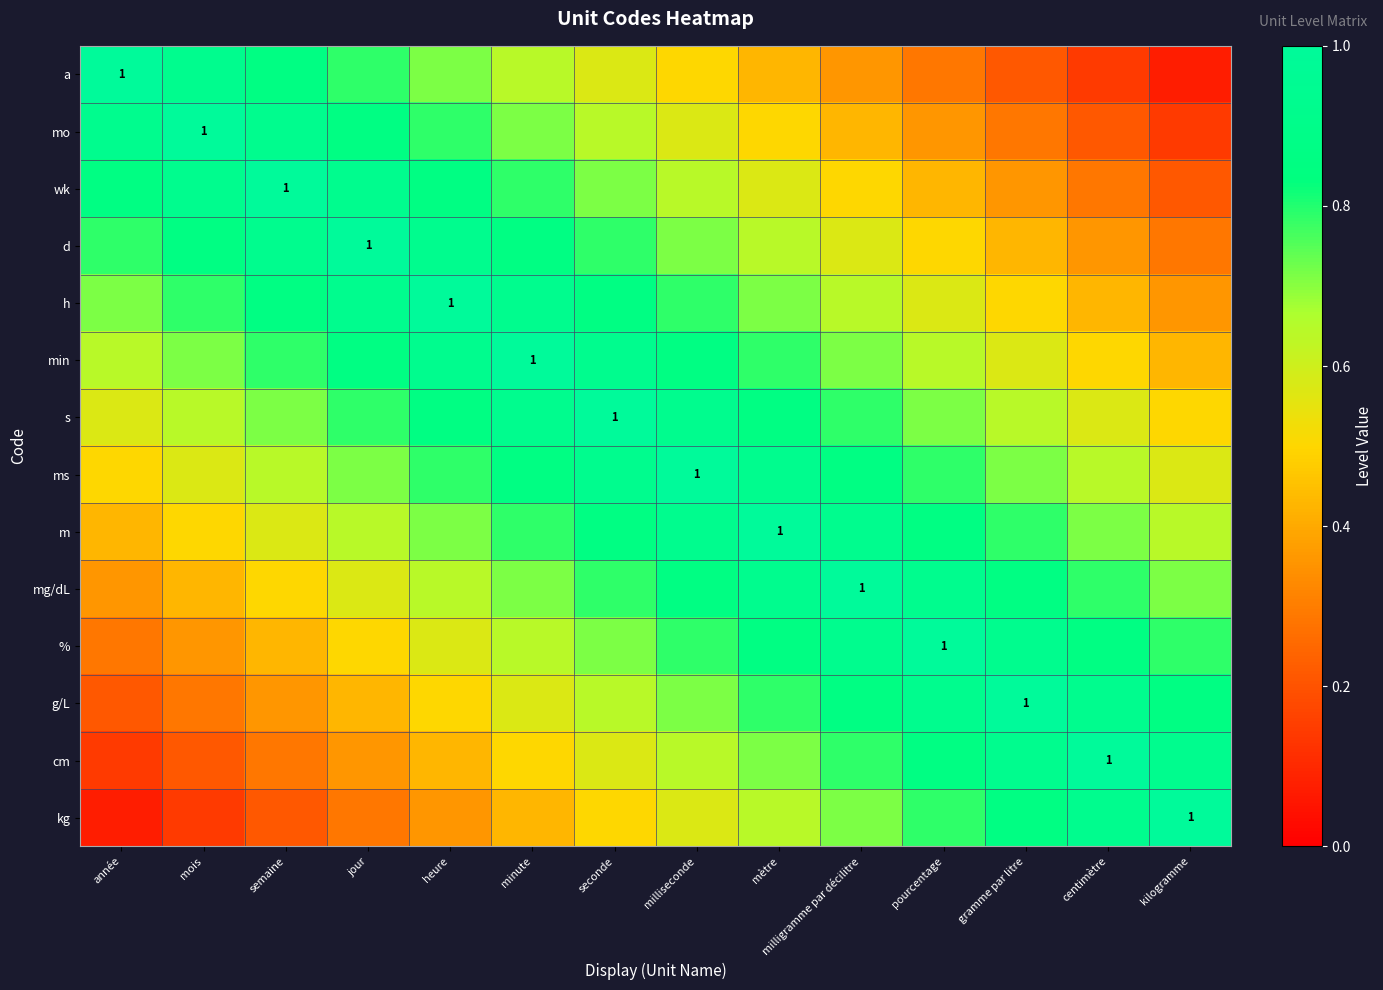

At which label does s reach its peak?

seconde